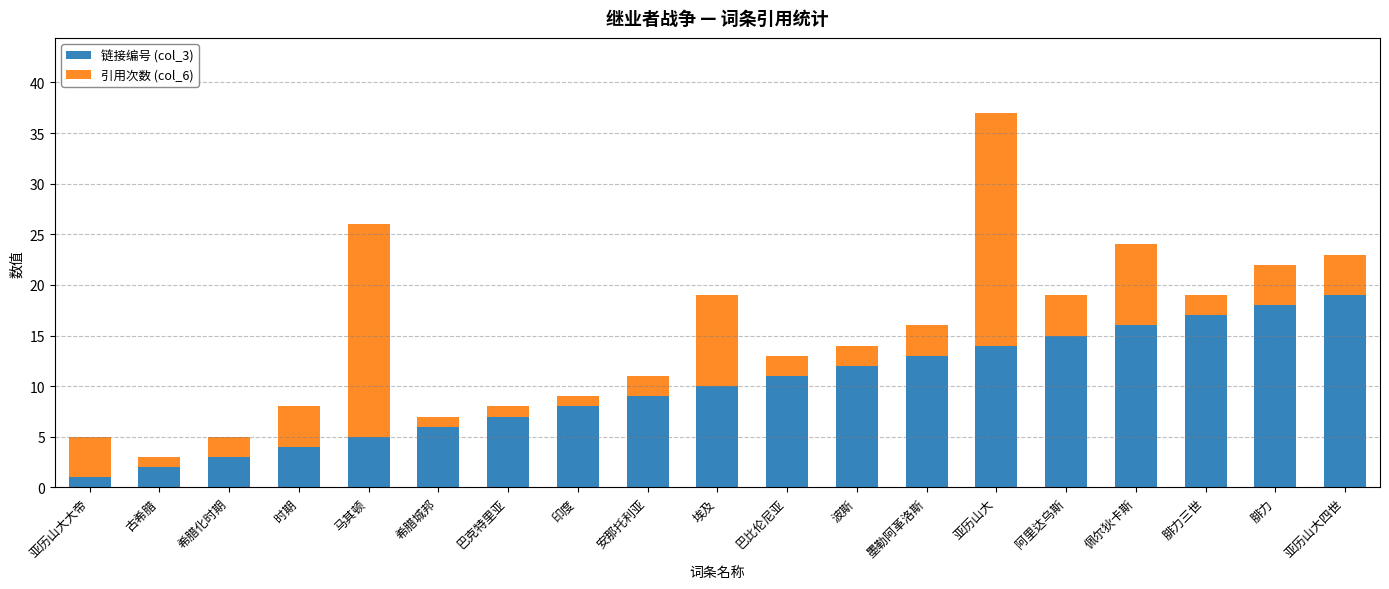

Is it true that 链接编号 (col_3) equals 14 at 亚历山大?

True